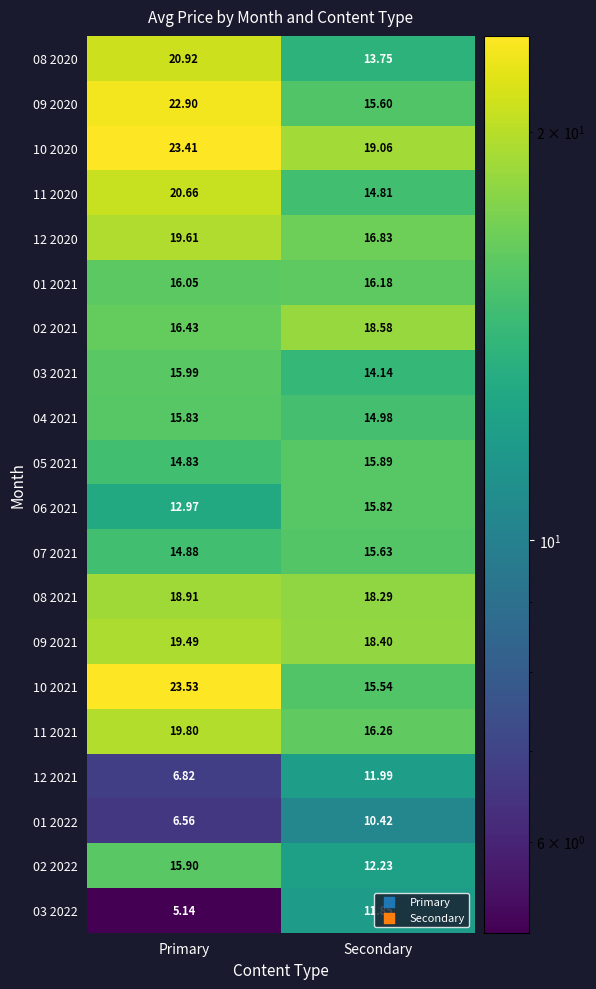

Rank the categories by 07 2021 value from lowest to highest.

Primary, Secondary